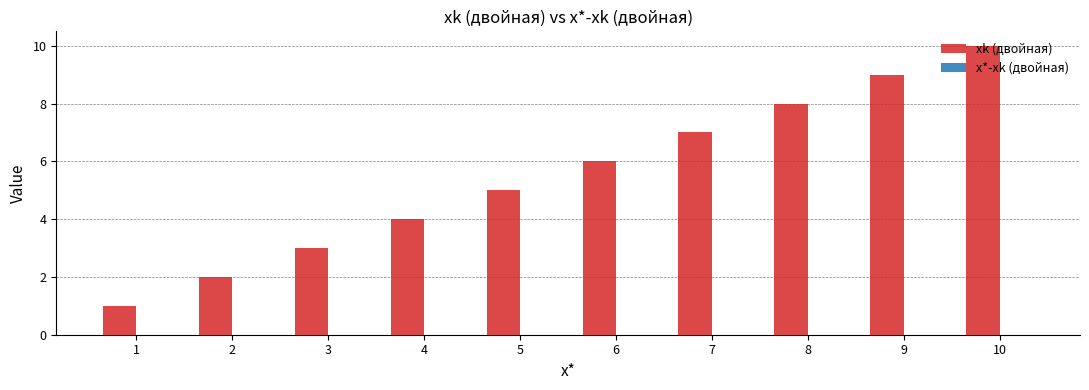

Which series changed the most between 1 and 2?

xk (двойная)